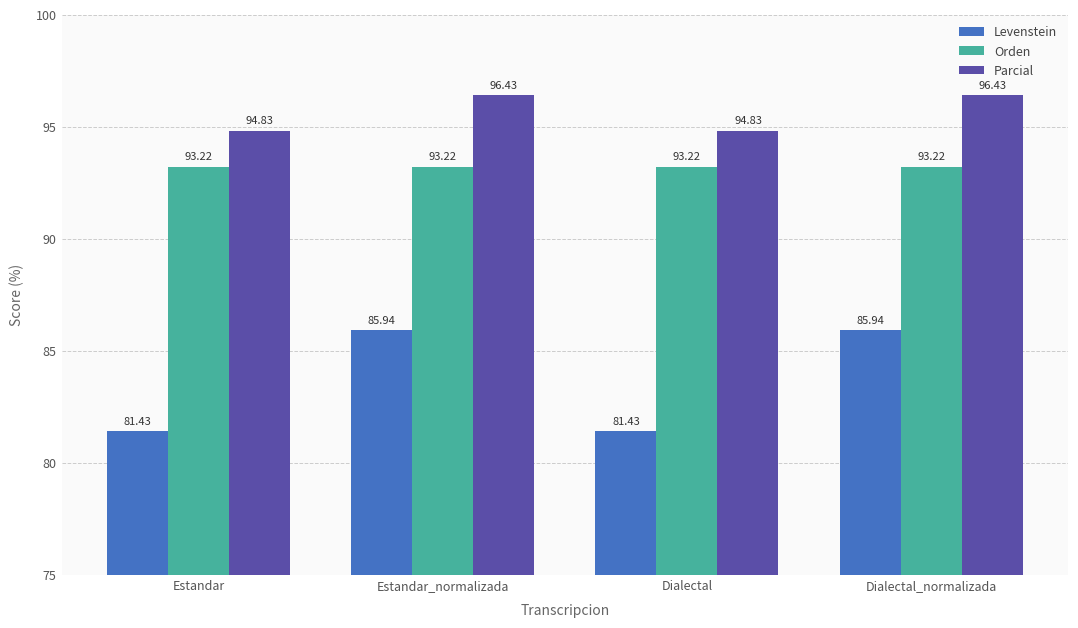

What is the label of the 4th bar from the right?

Estandar